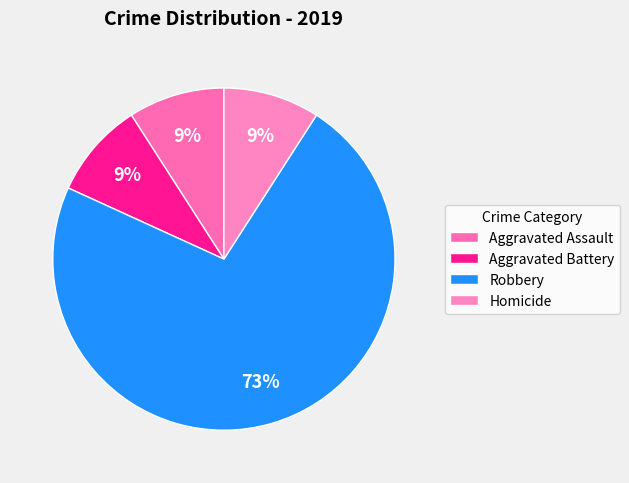

Which slice is the largest?

Robbery